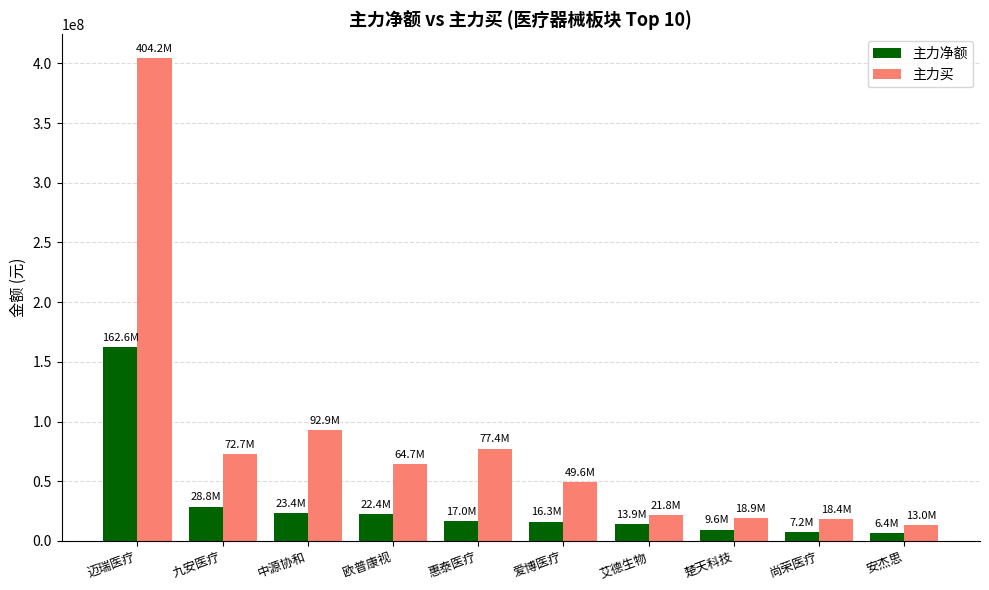

How many values in the 主力买 series are below 64653978?

5